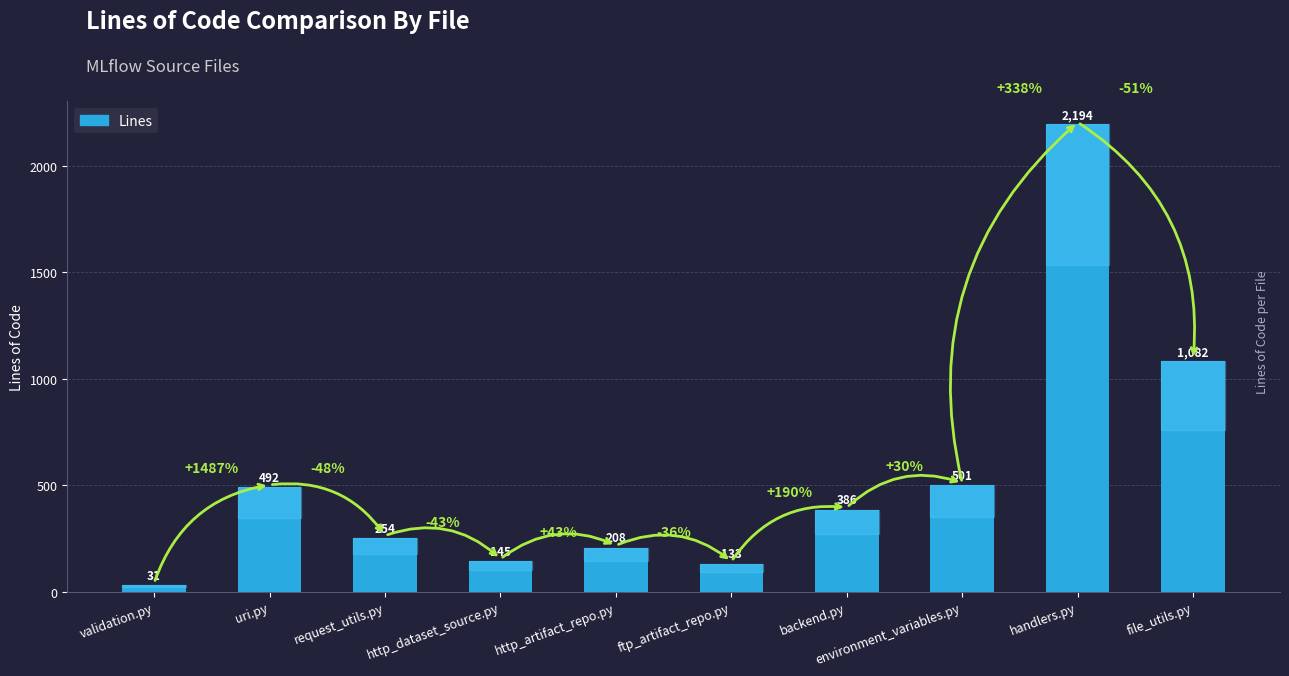

What is the maximum value shown in the chart?

2194